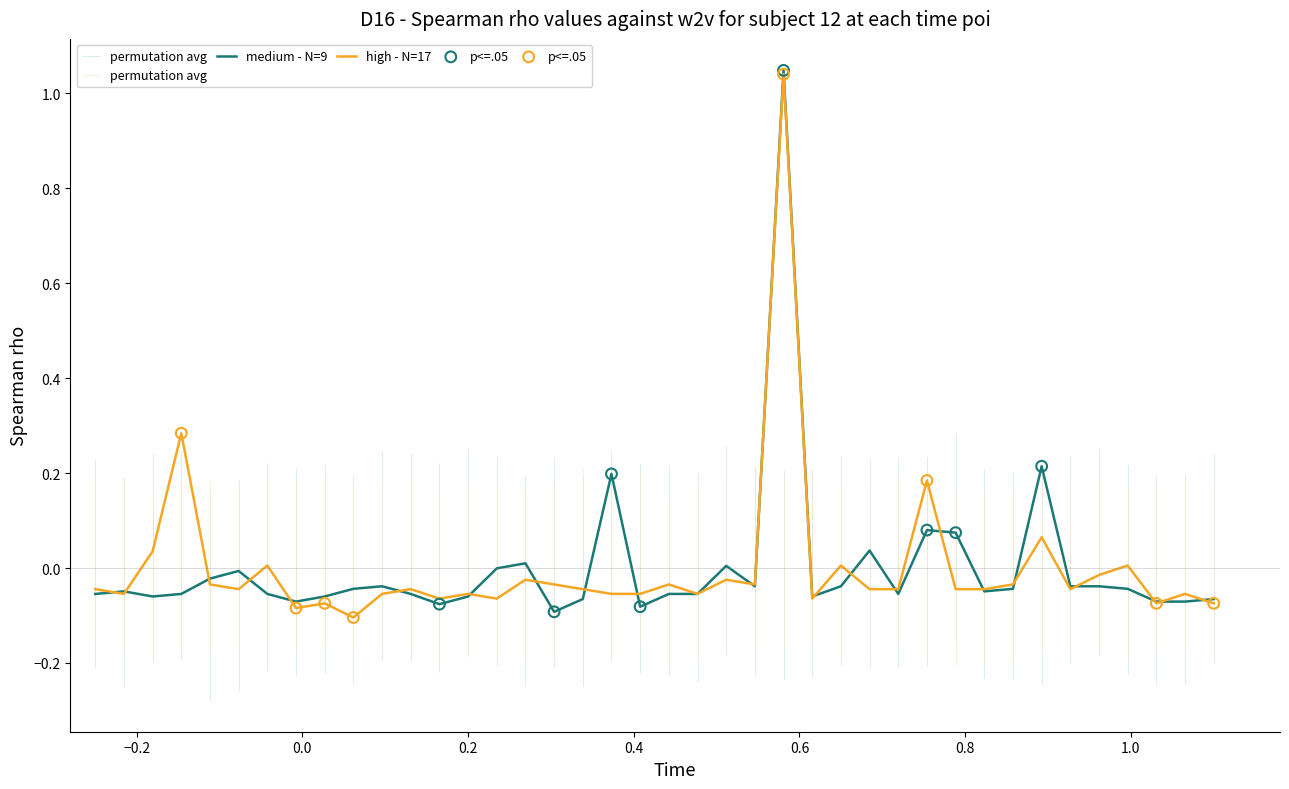

Which series has the widest spread of Y values?

high - N=17